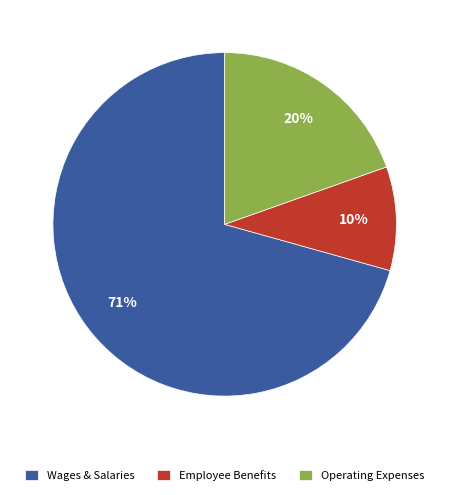

Rank the categories by value from lowest to highest.

Employee Benefits, Operating Expenses, Wages & Salaries